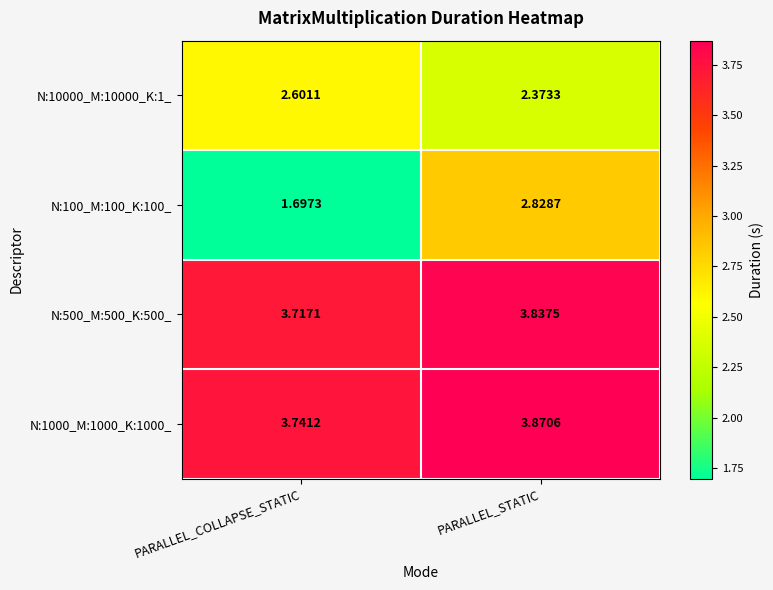

Rank the categories by N:500_M:500_K:500_ value from lowest to highest.

PARALLEL_COLLAPSE_STATIC, PARALLEL_STATIC